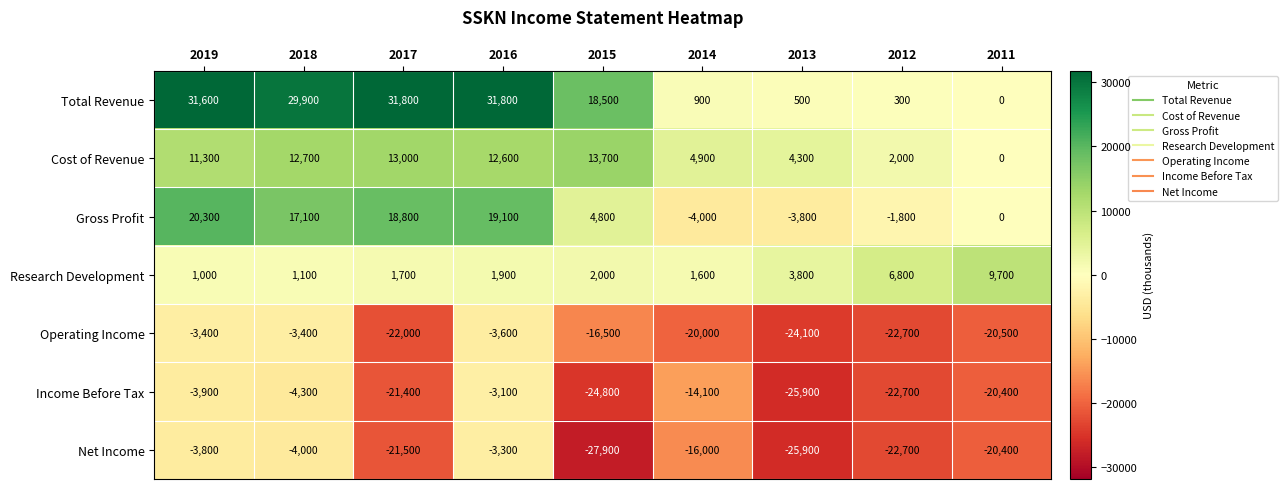

Is the value of Operating Income at 2013 greater than the value of Income Before Tax at 2011?

No